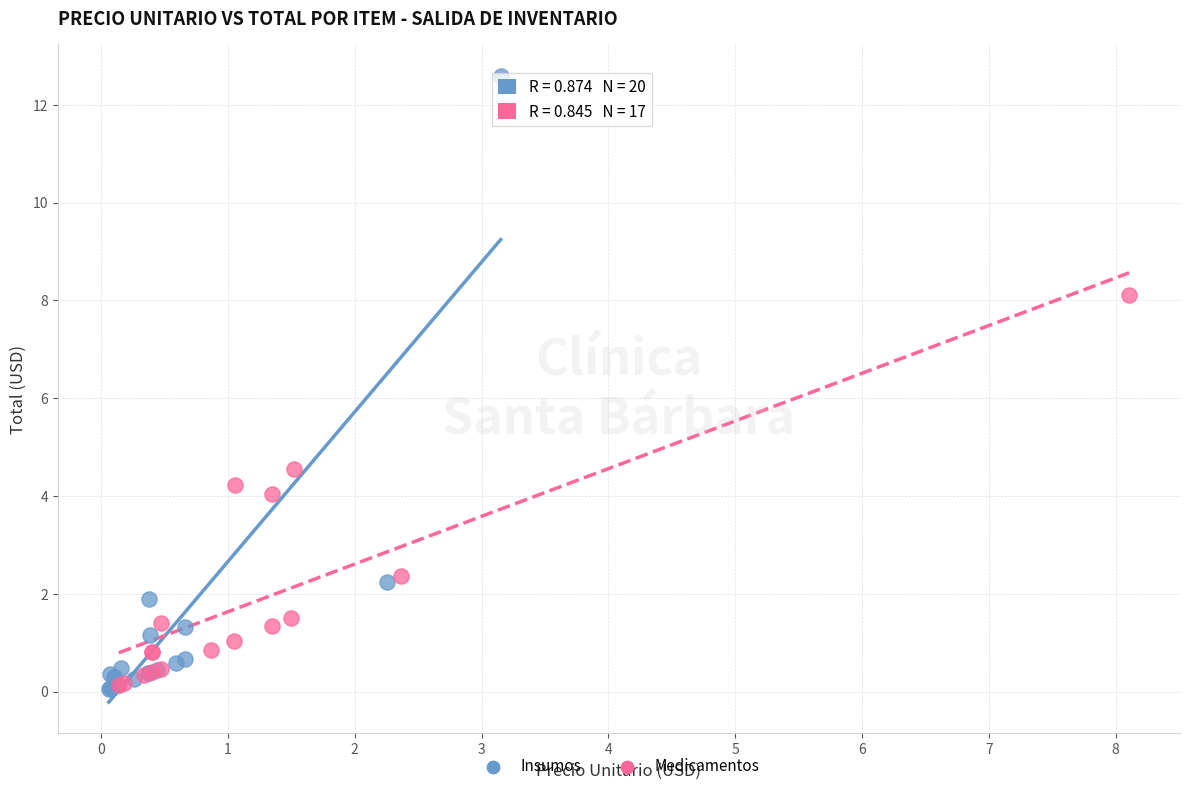

Which series reaches the maximum Y coordinate?

Insumos